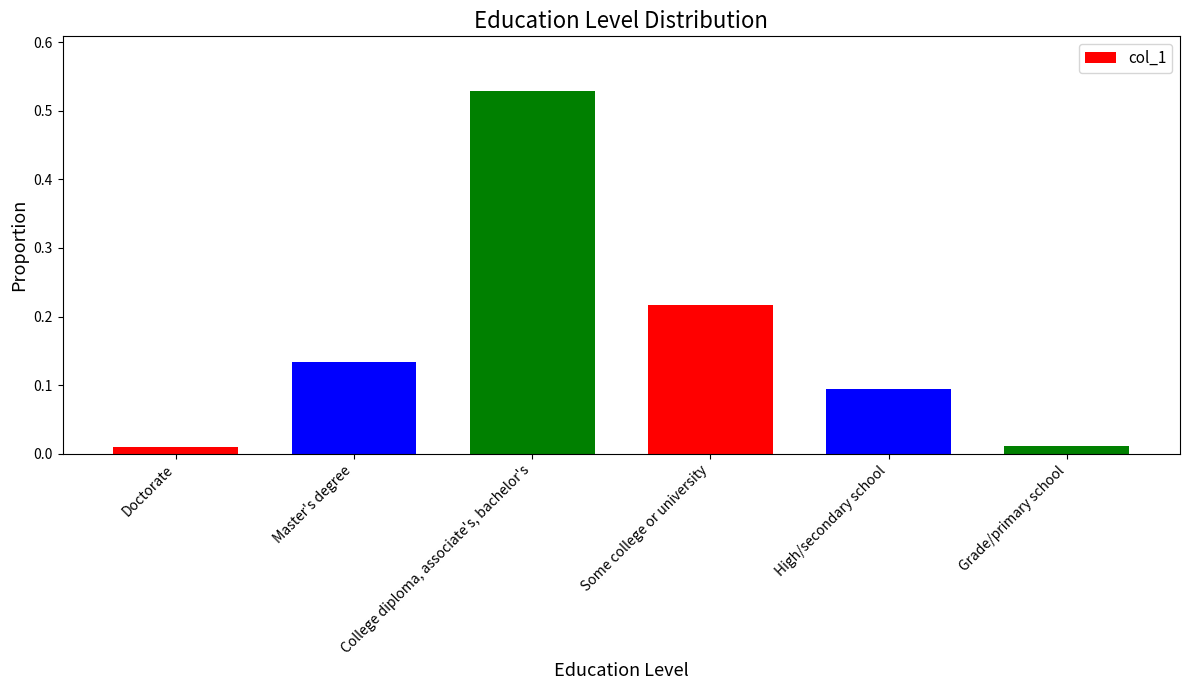

What position from the right is High/secondary school?

2